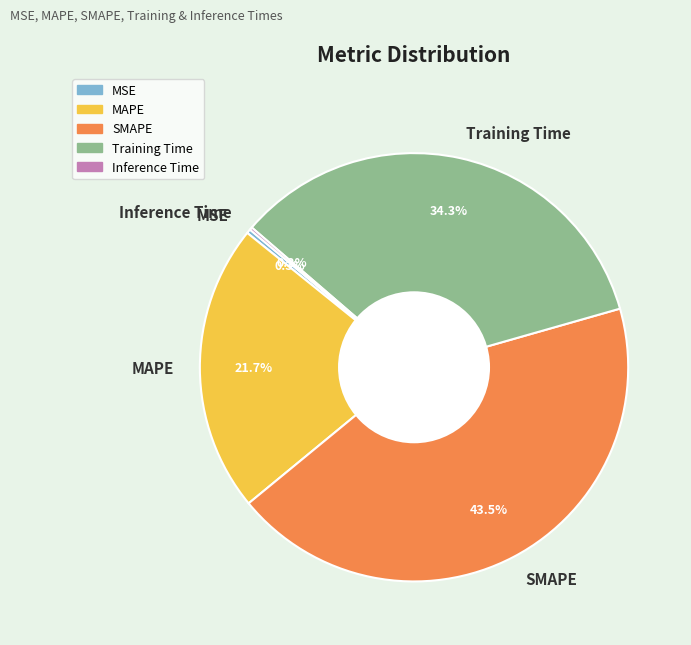

Is there any slice that represents more than half of the pie?

No